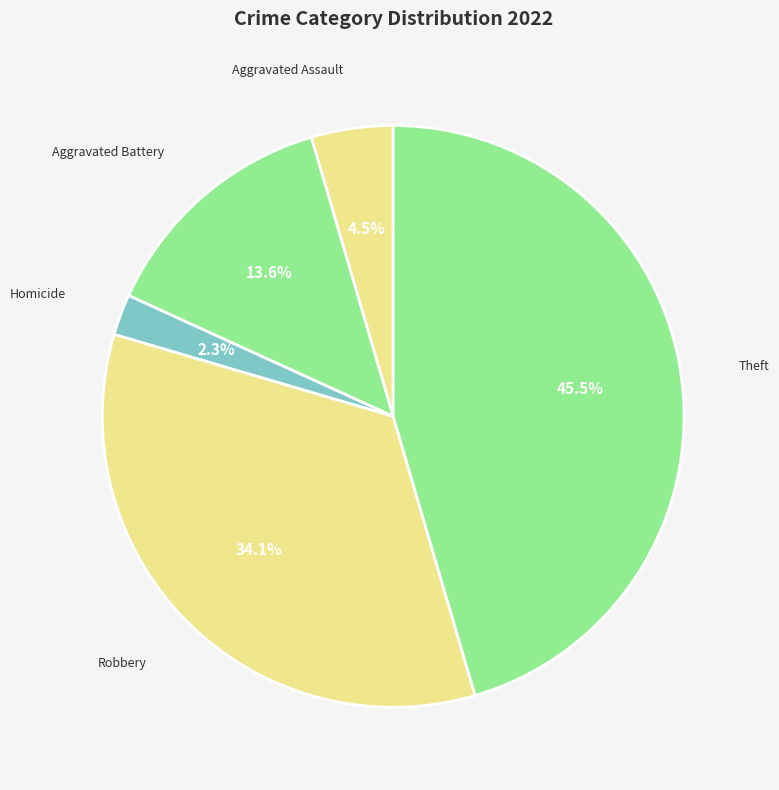

Count the number of slices in the pie.

5